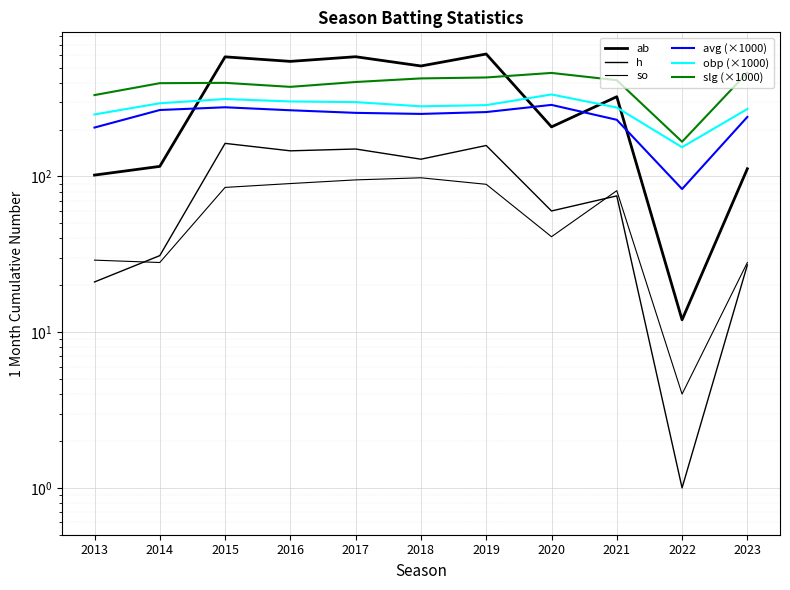

What are all the series names shown in the legend?

ab, h, so, avg (×1000), obp (×1000), slg (×1000)